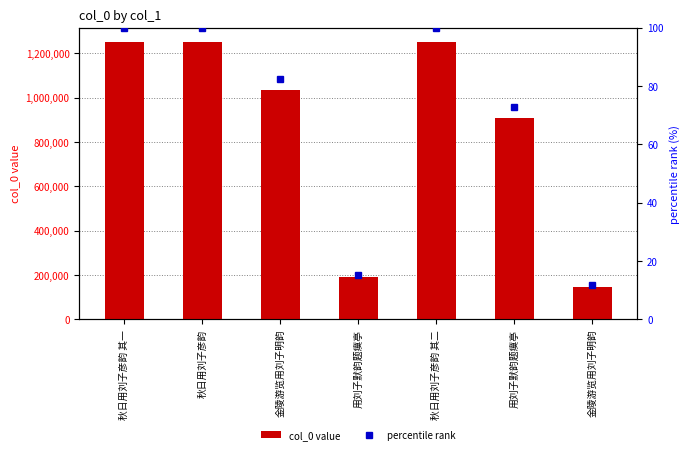

What is the difference between the percentile rank values at 金陵游览用刘子明韵 and 秋日用刘子彦韵 其二?

17.4